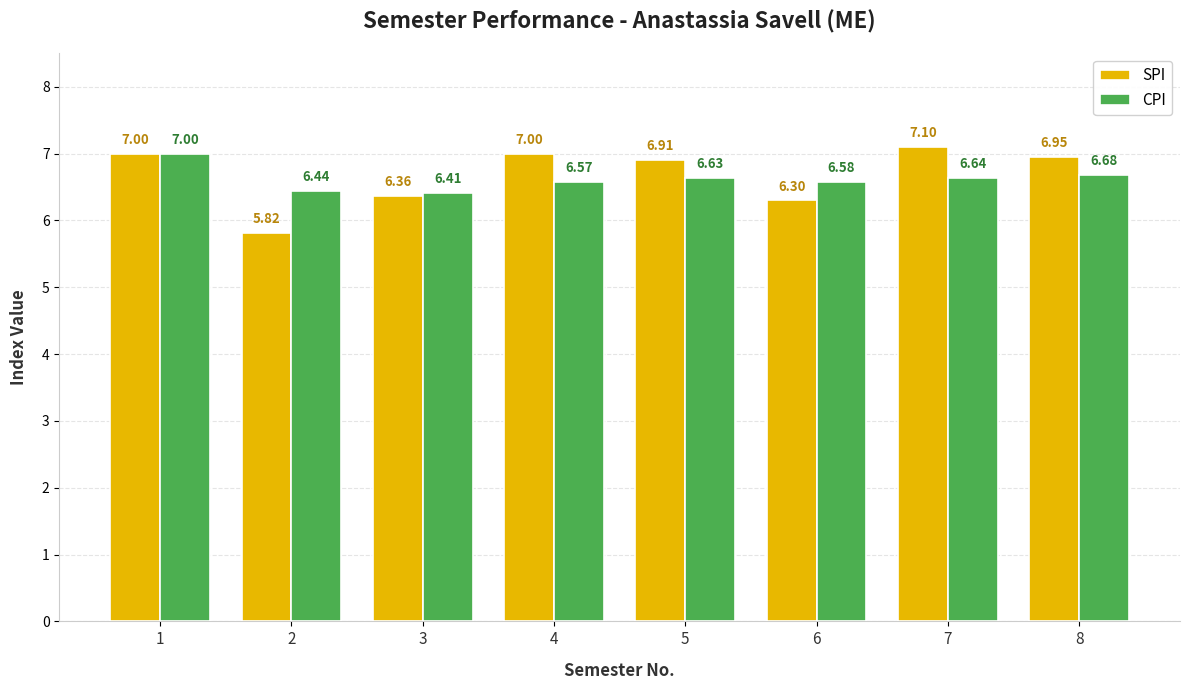

True or false: CPI has a value of 7.0 at 1.

True